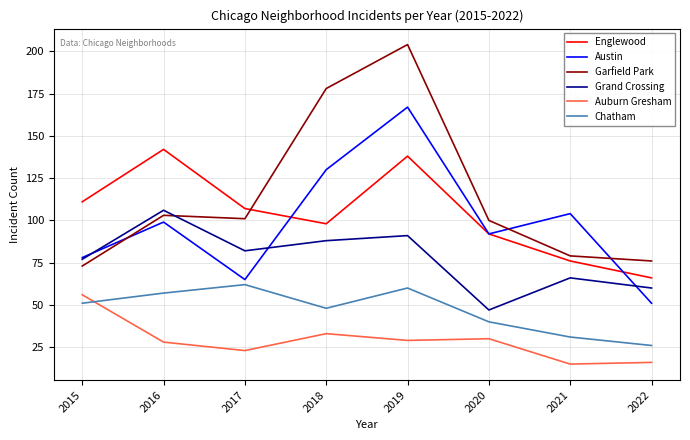

At which label does Auburn Gresham first exceed 29?

2015